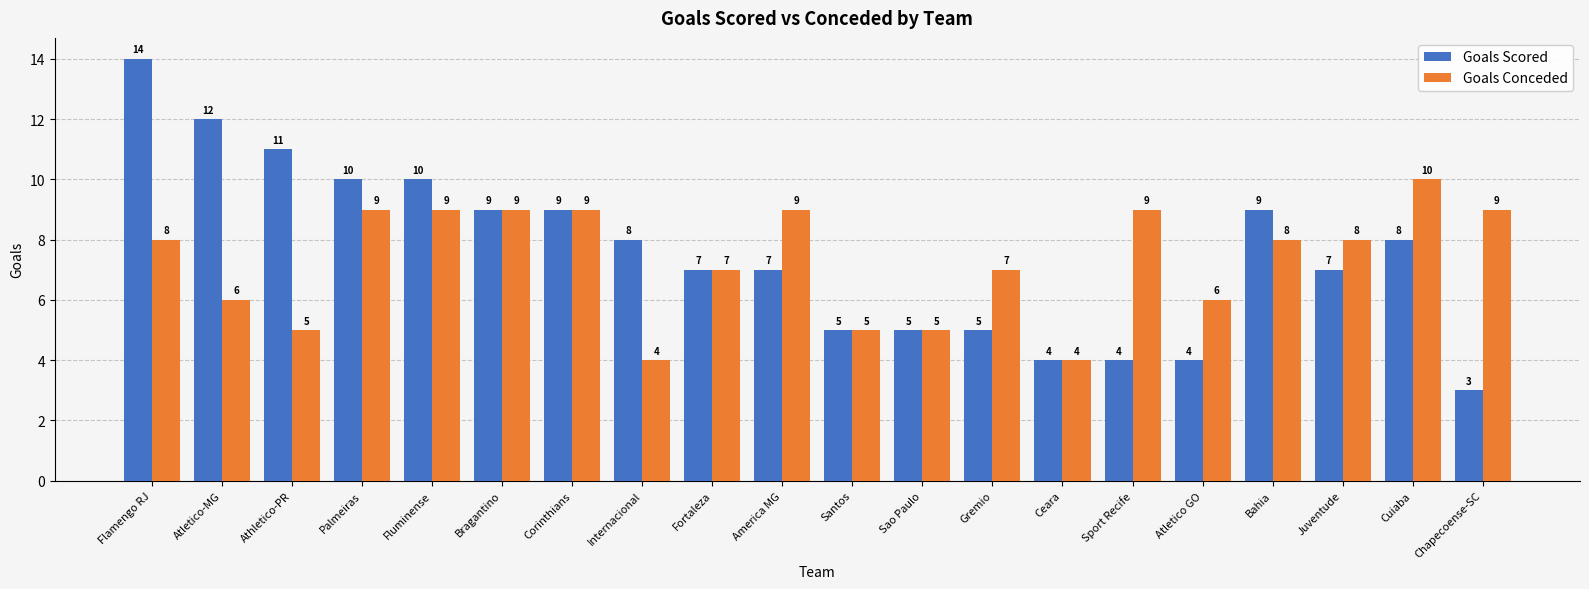

What value does the Goals Scored series have at America MG, to the nearest 5?

5